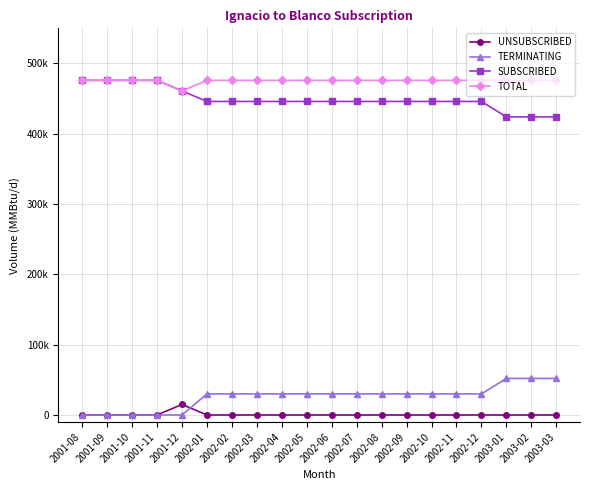

Rank the categories by TERMINATING value from lowest to highest.

2001-08, 2001-09, 2001-10, 2001-11, 2001-12, 2002-01, 2002-02, 2002-03, 2002-04, 2002-05, 2002-06, 2002-07, 2002-08, 2002-09, 2002-10, 2002-11, 2002-12, 2003-01, 2003-02, 2003-03